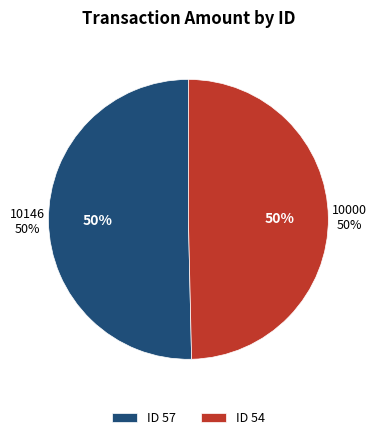

Which slice is the largest?

57